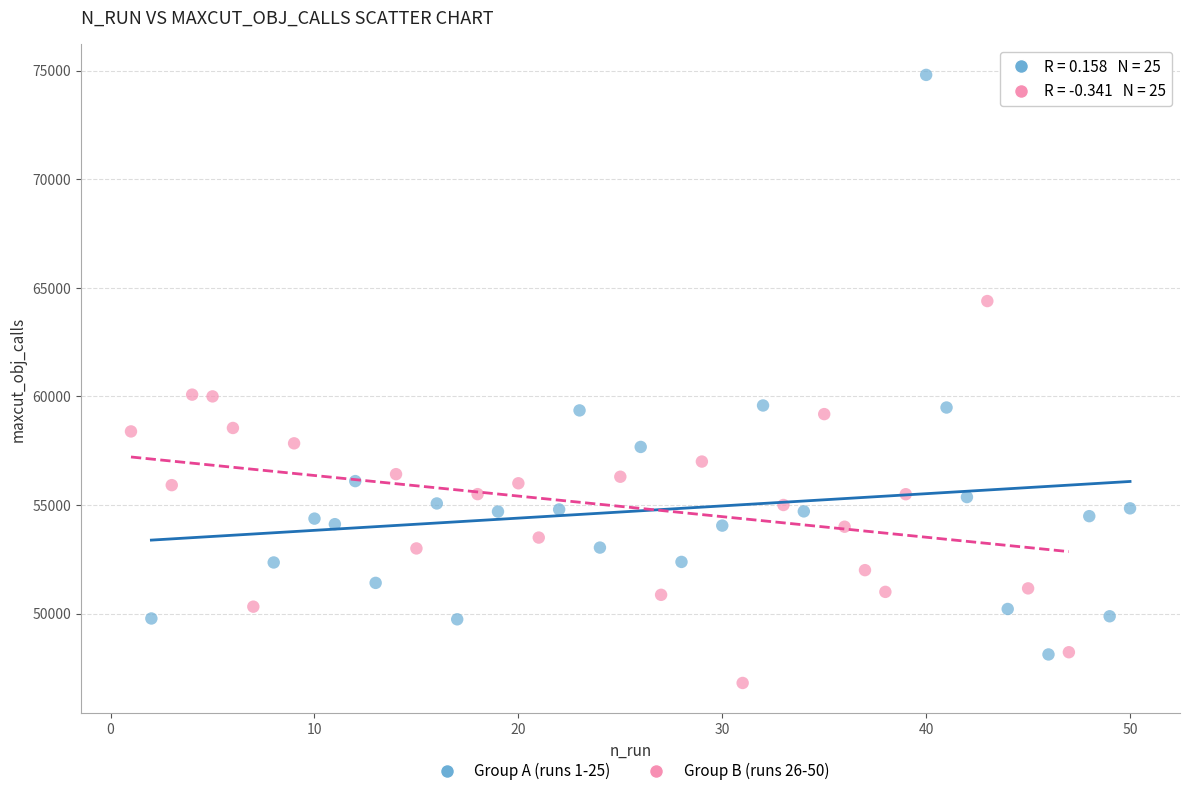

Which series has the widest spread of Y values?

Group A (runs 1-25)